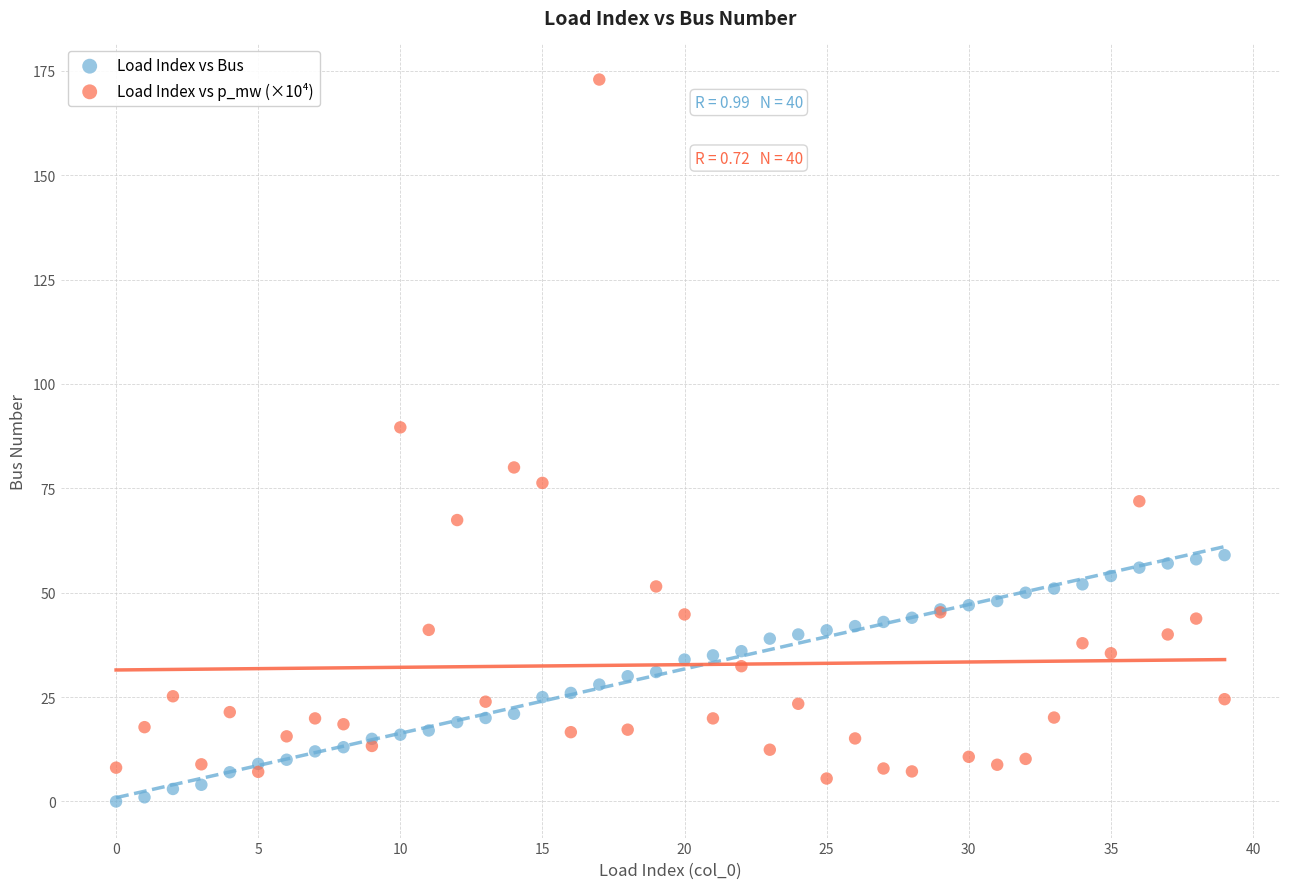

Across all series, what Y value is closest to 86?

89.6